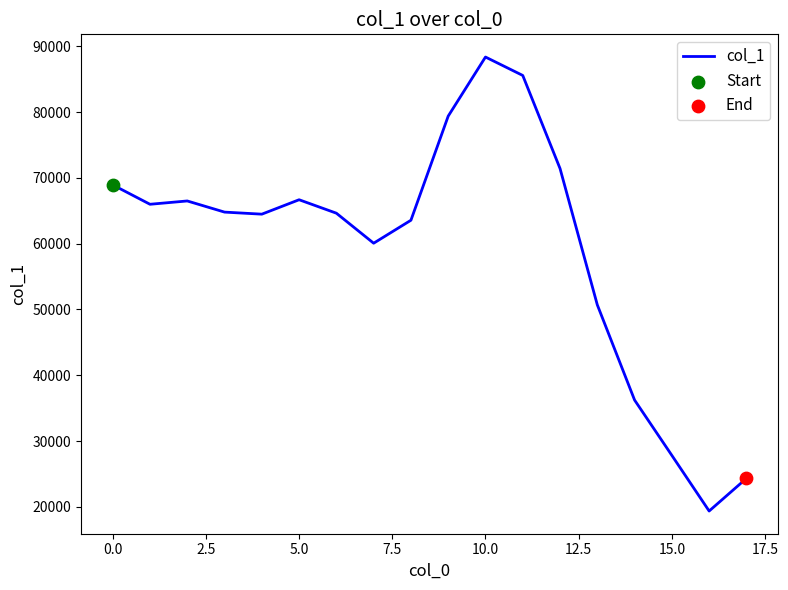

What is the difference between the maximum and minimum values?

69007